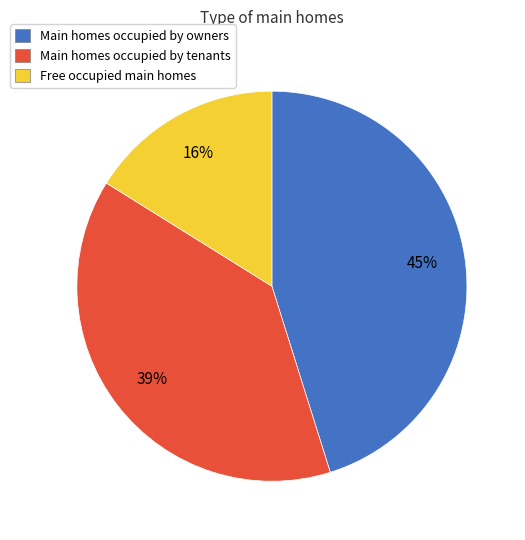

To the nearest percent, what is the difference between the largest and smallest slice percentages?

29%